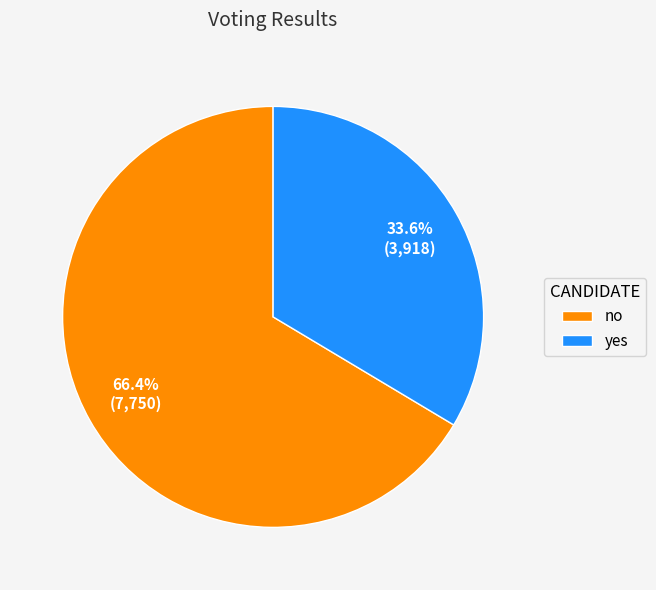

Which slice represents more than half of the pie?

no